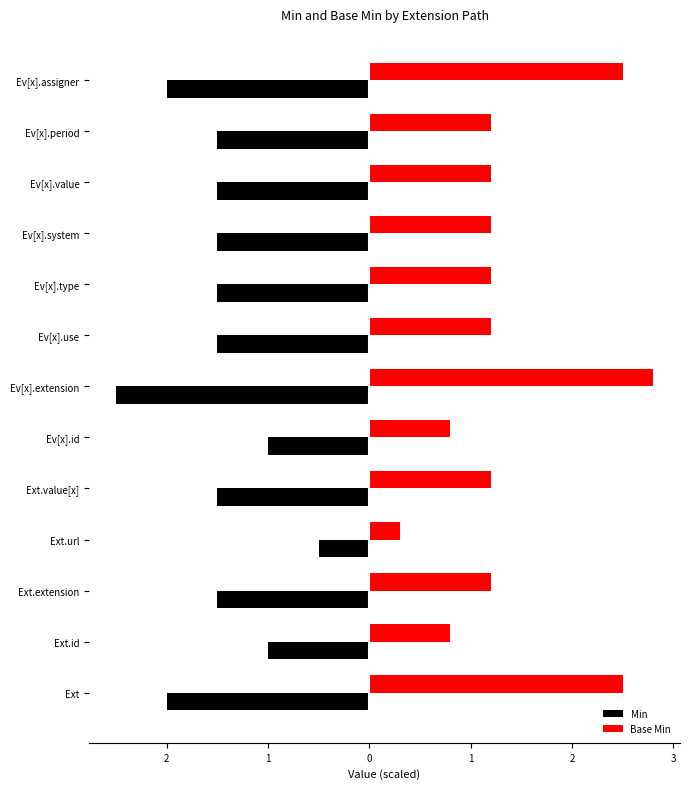

Is the value of Min at Extension.value[x] greater than the value of Base Min at Extension.value[x].period?

No